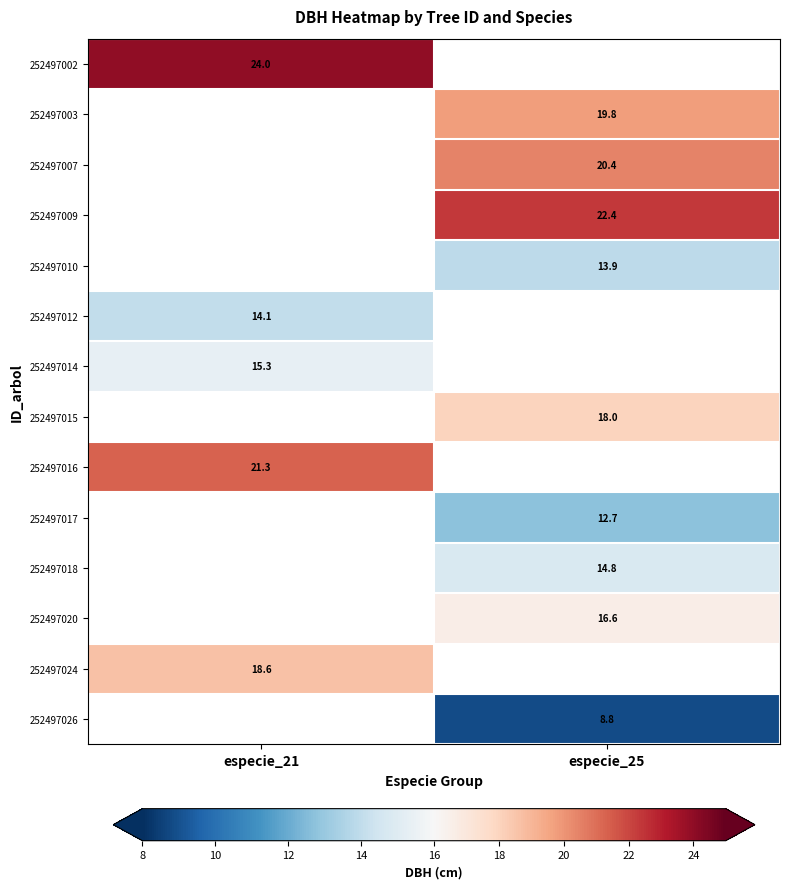

The value of 252497012 at especie_21 is 14.1. True or false?

True